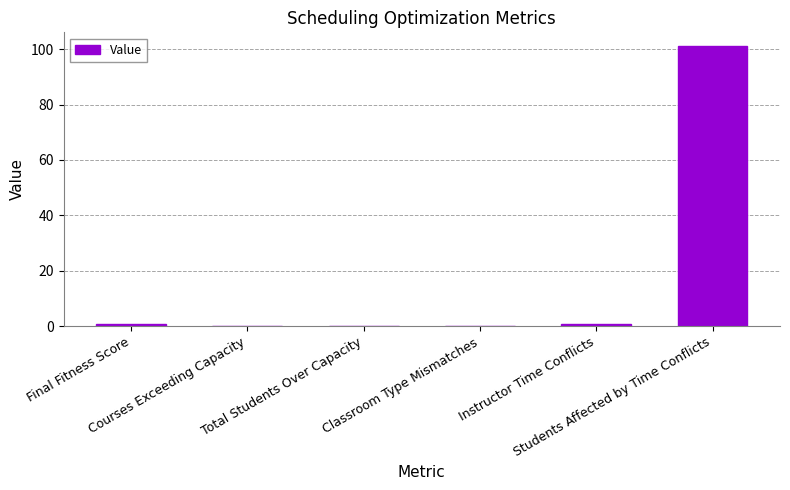

How many categories are shown in the chart?

6